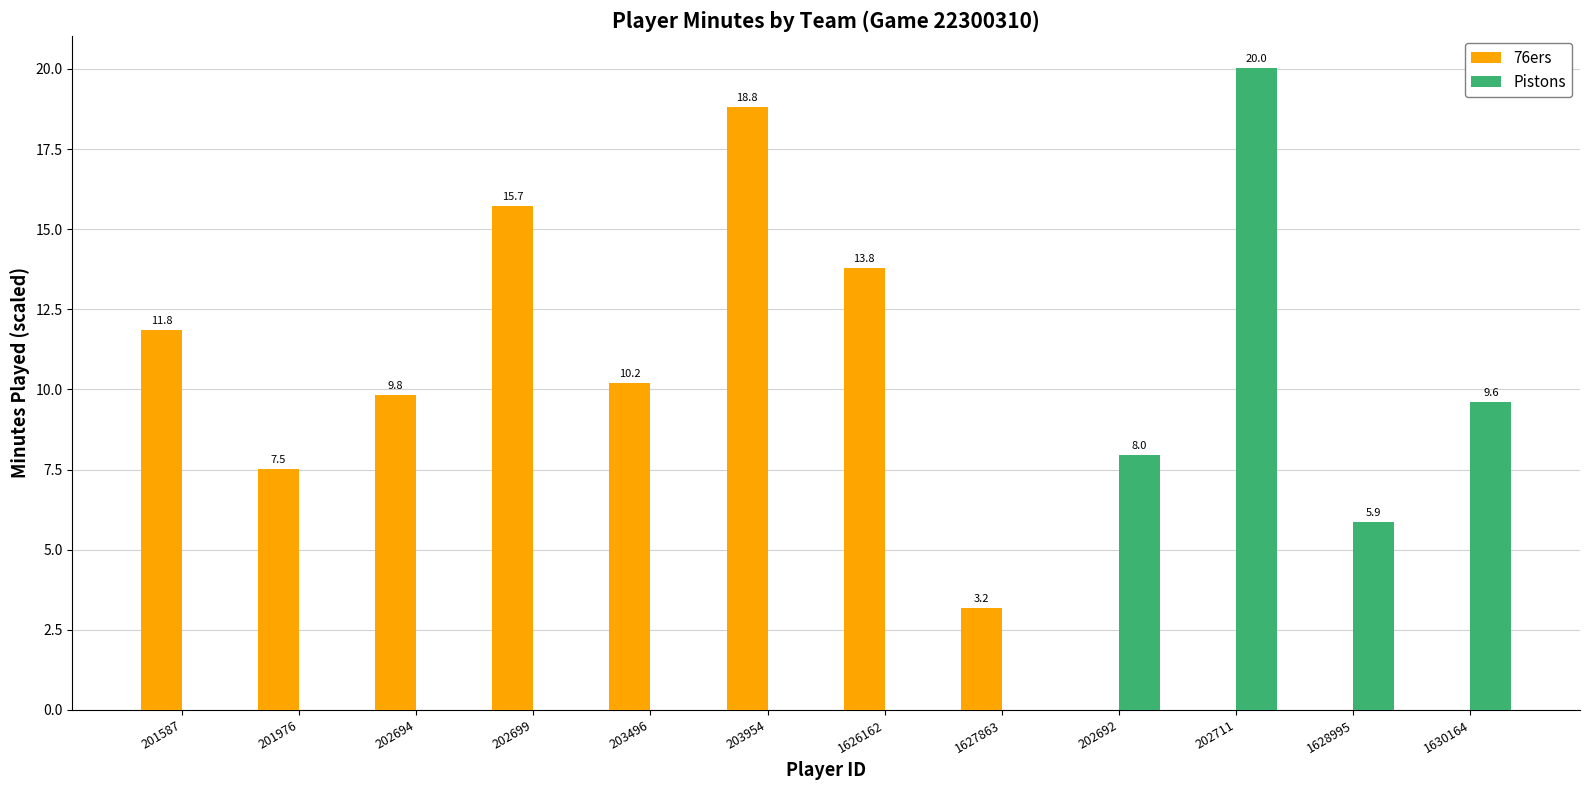

The value of Pistons at 203496 is -6.9. True or false?

False